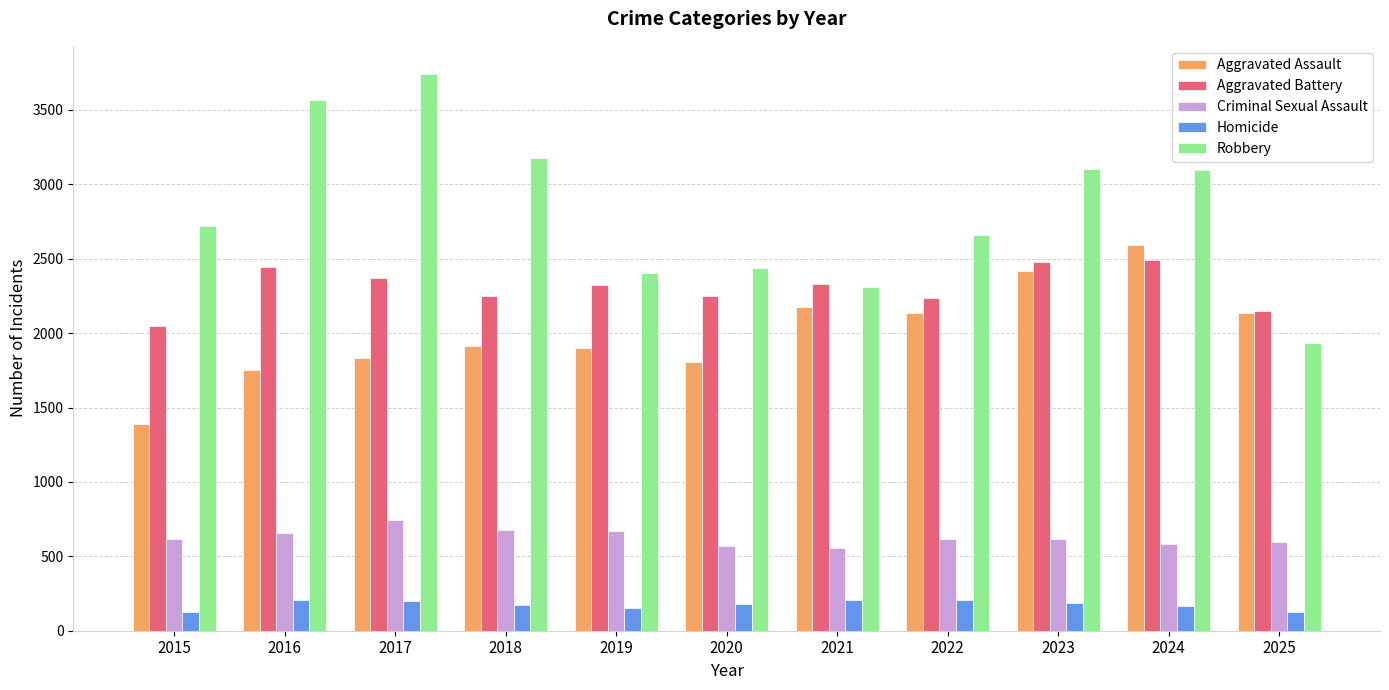

How many groups of bars are there?

11